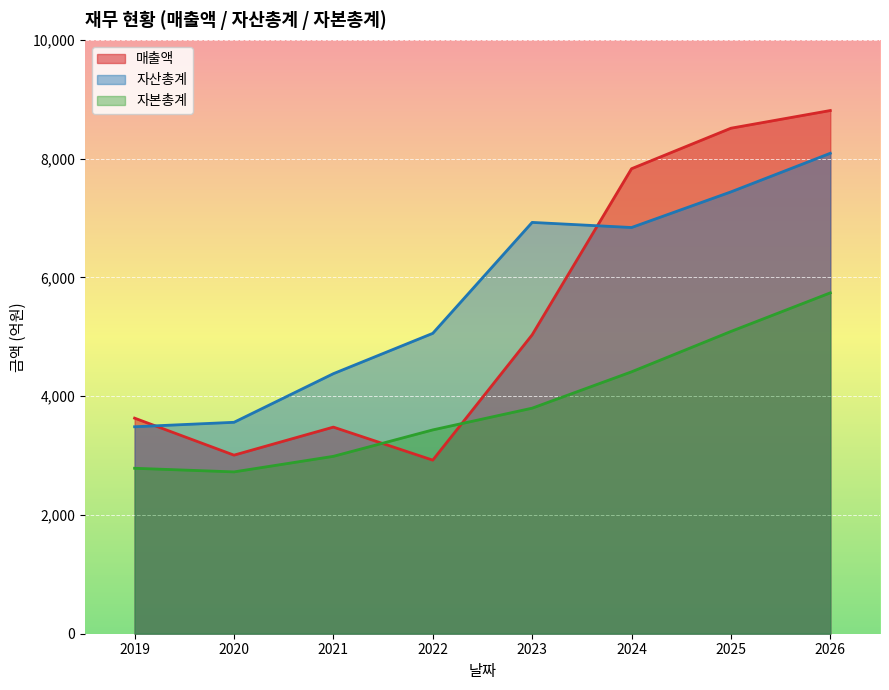

Between 2024 and 2021, which is larger?

2024